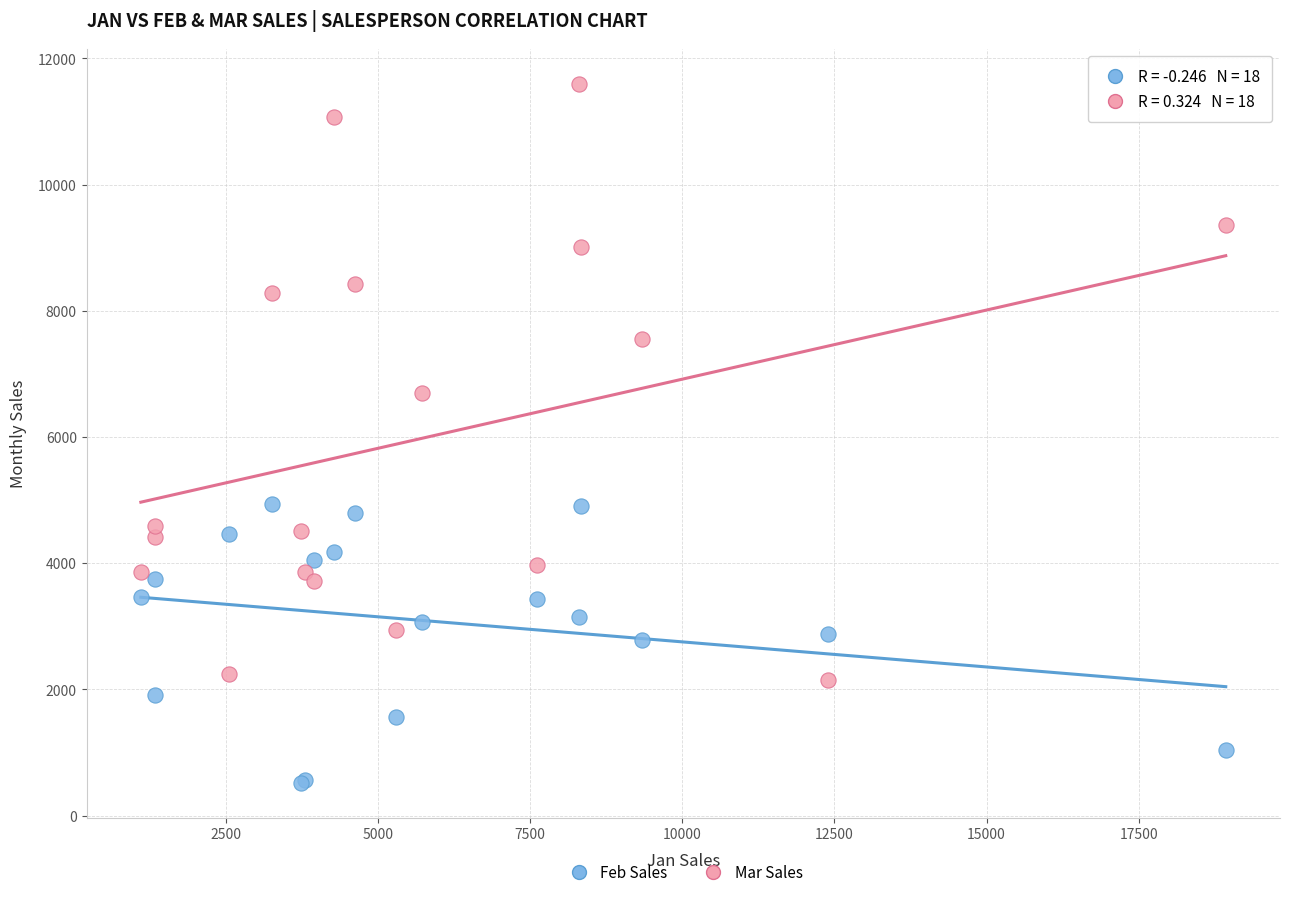

Which series has the largest Y range (max minus min)?

Mar Sales